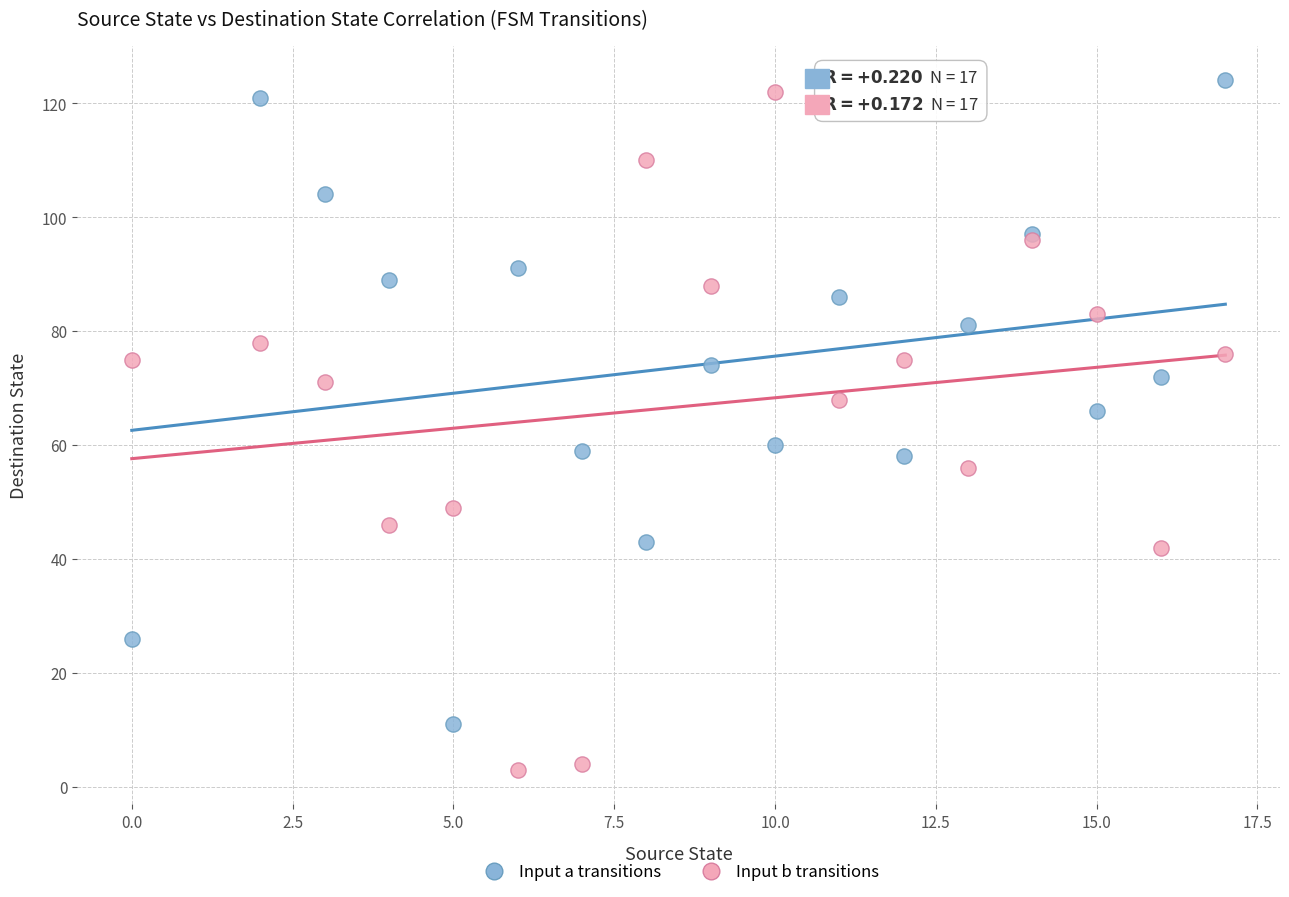

Which series has the largest Y range (max minus min)?

Input b transitions